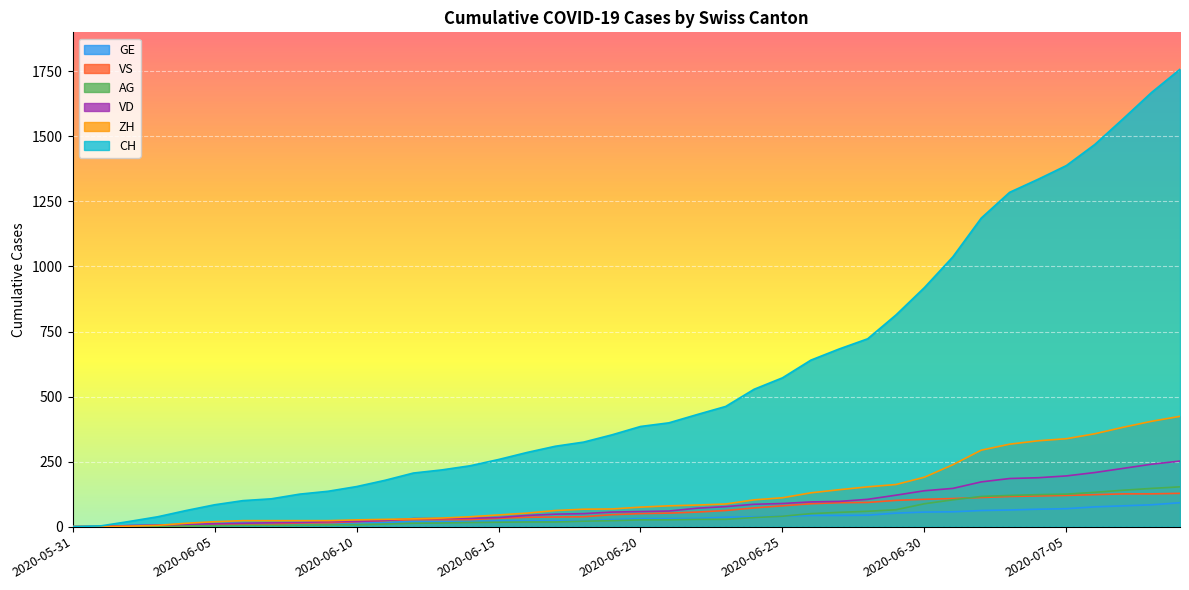

Is it true that GE equals 135 at 2020-07-09?

False